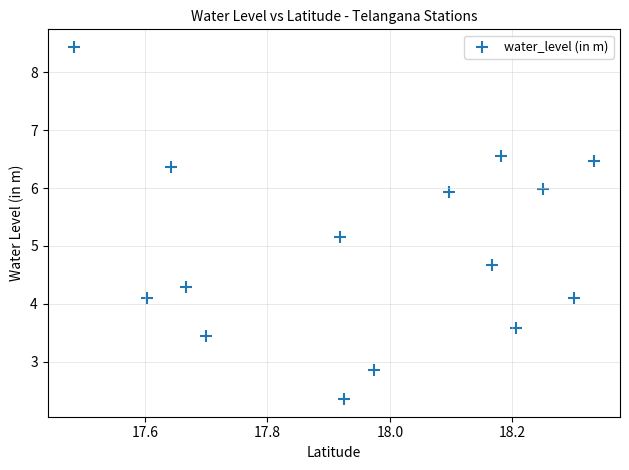

What Y value in the scatter plot is closest to 5?

5.2